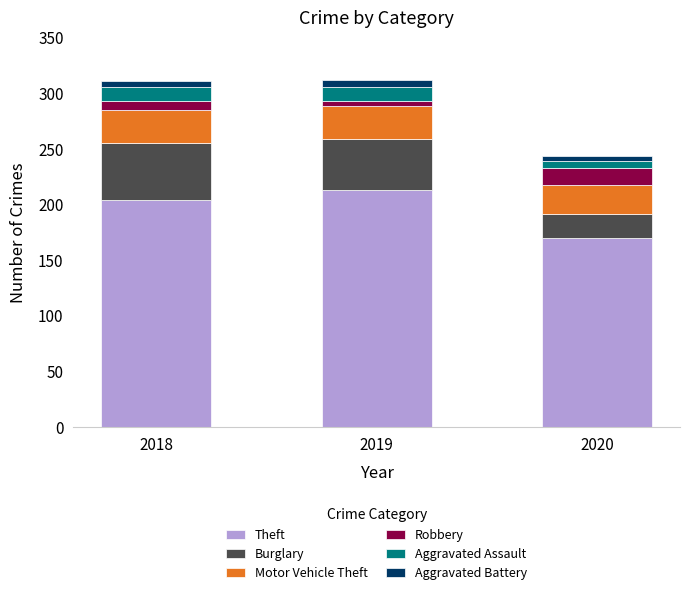

Is it true that Theft equals 106 at 2020?

False